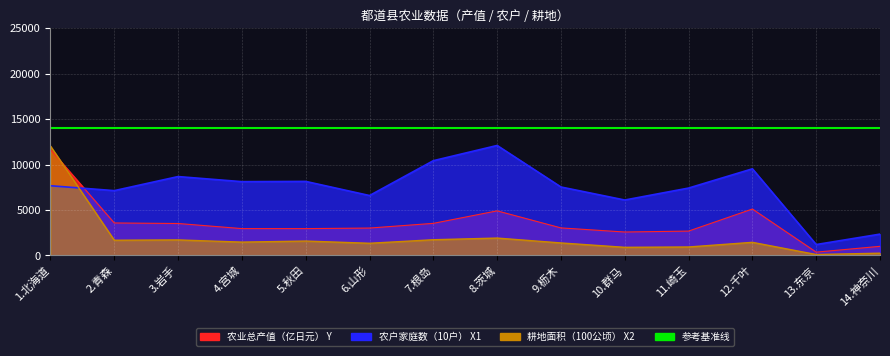

How many categories are shown in the chart?

14